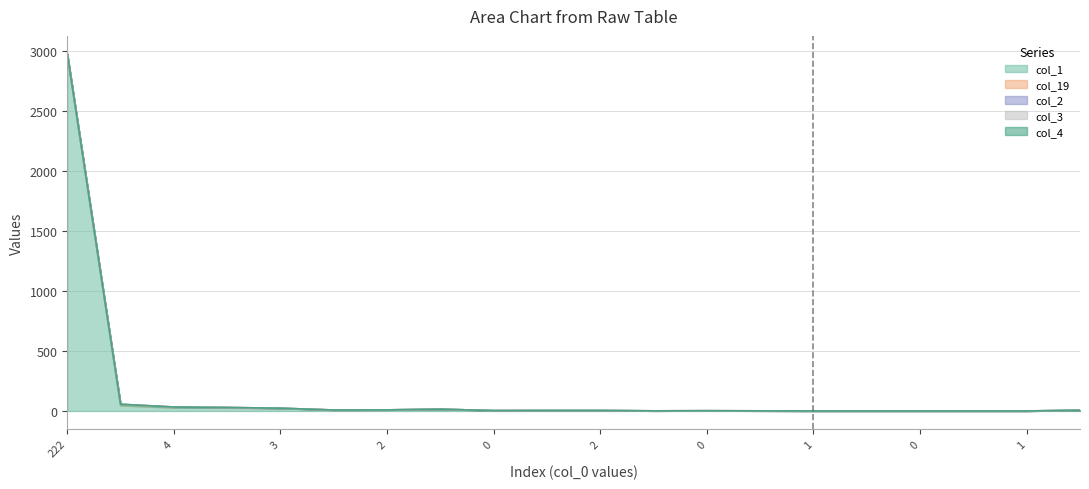

What are all the series names shown in the legend?

col_1, col_19, col_2, col_3, col_4